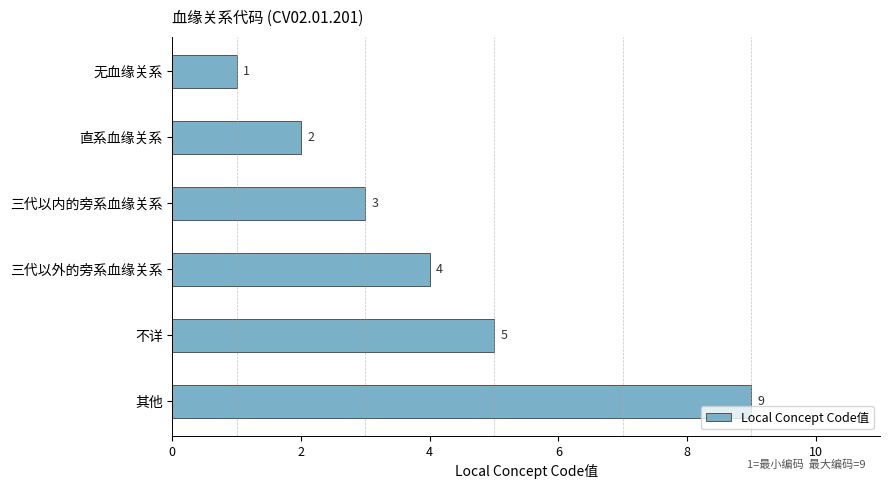

Read the value at 三代以外的旁系血缘关系.

4